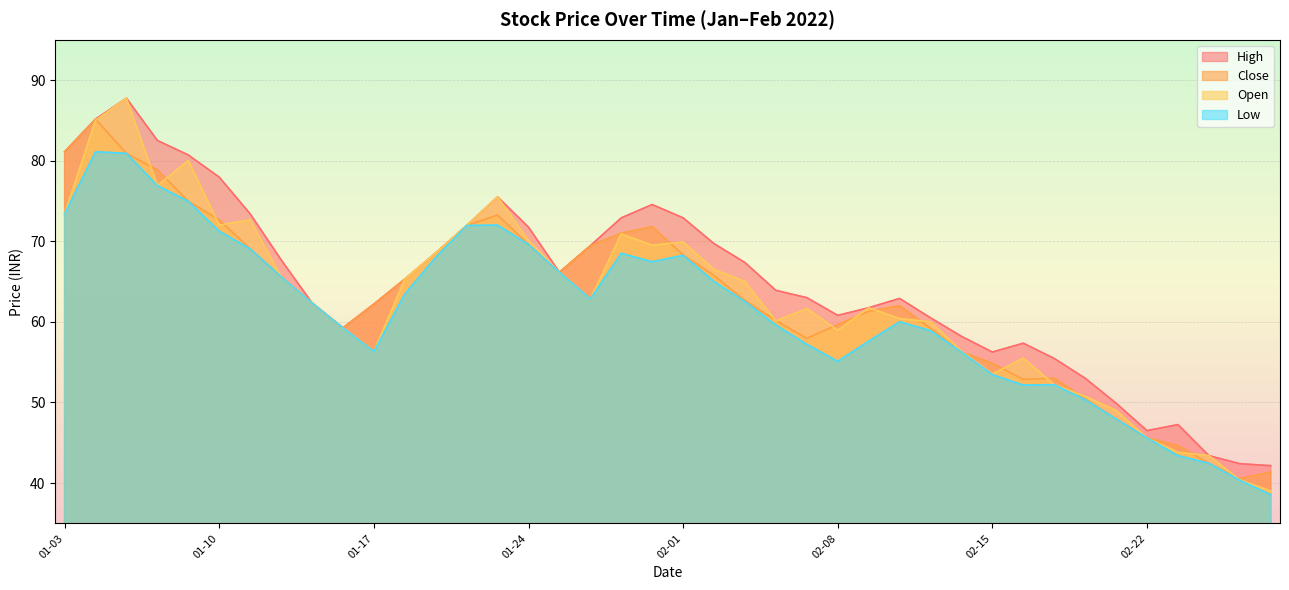

What is the minimum value for low?

38.5